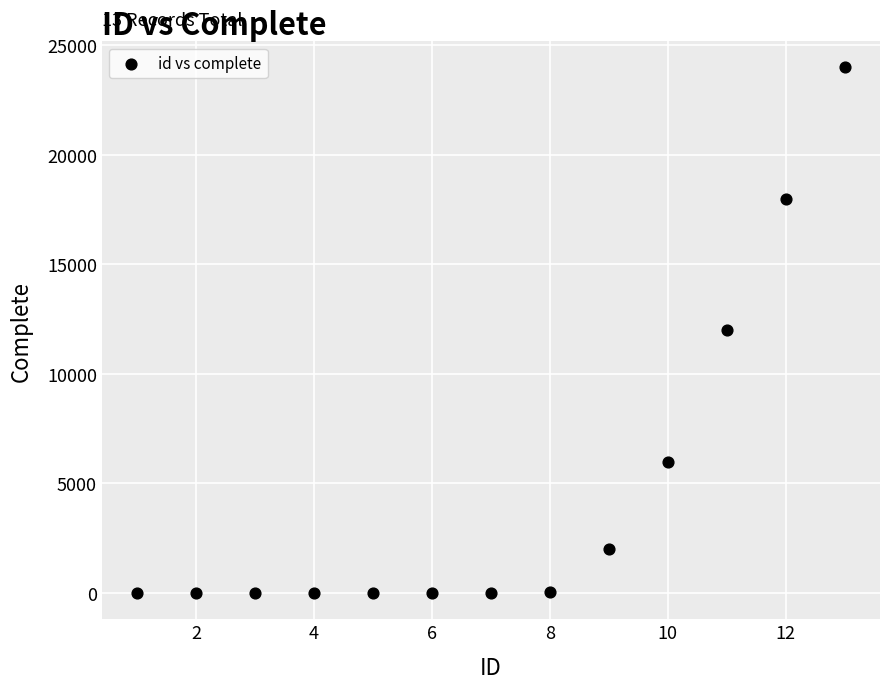

What is the range of Y values (max minus min)?

23999